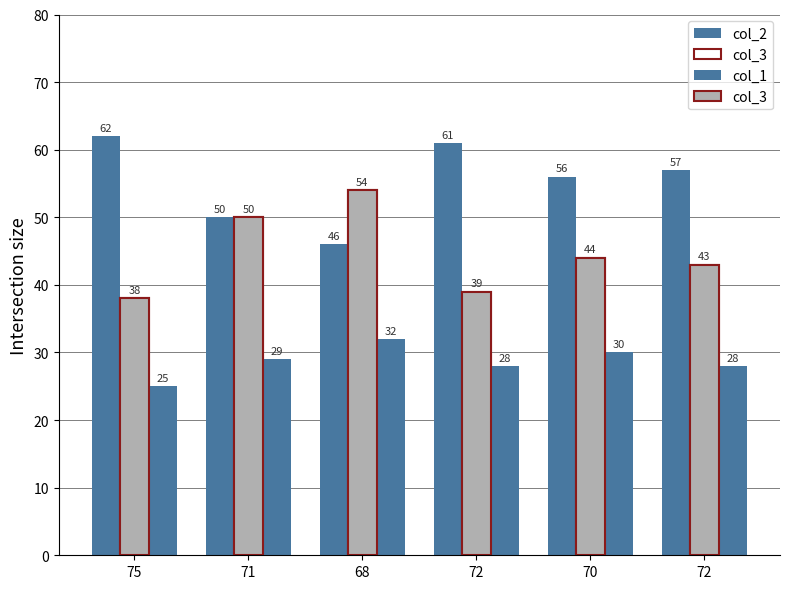

True or false: col_1 has a value of 29 at 71.

True